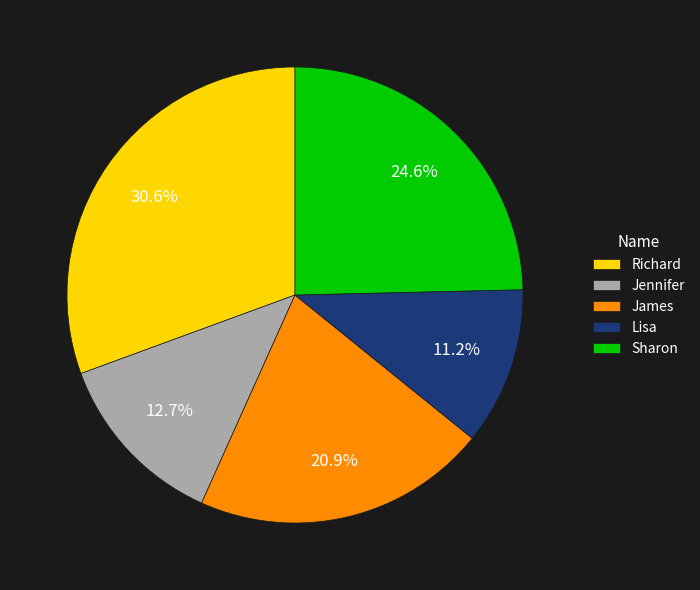

To the nearest percent, what is the combined percentage of Lisa and Richard?

42%